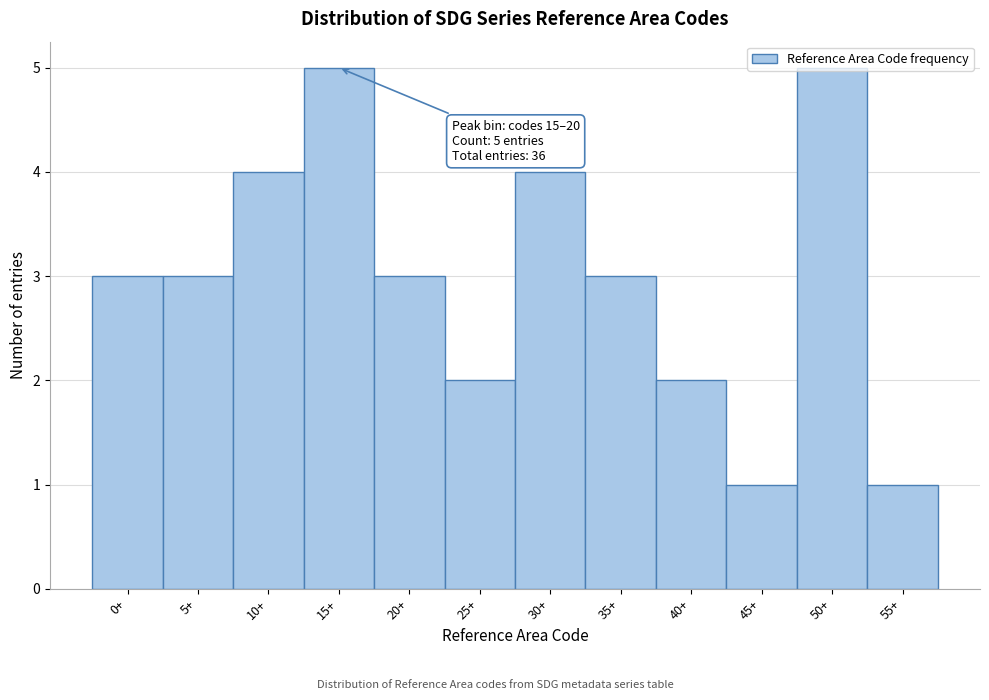

What position from the right is 0+?

12